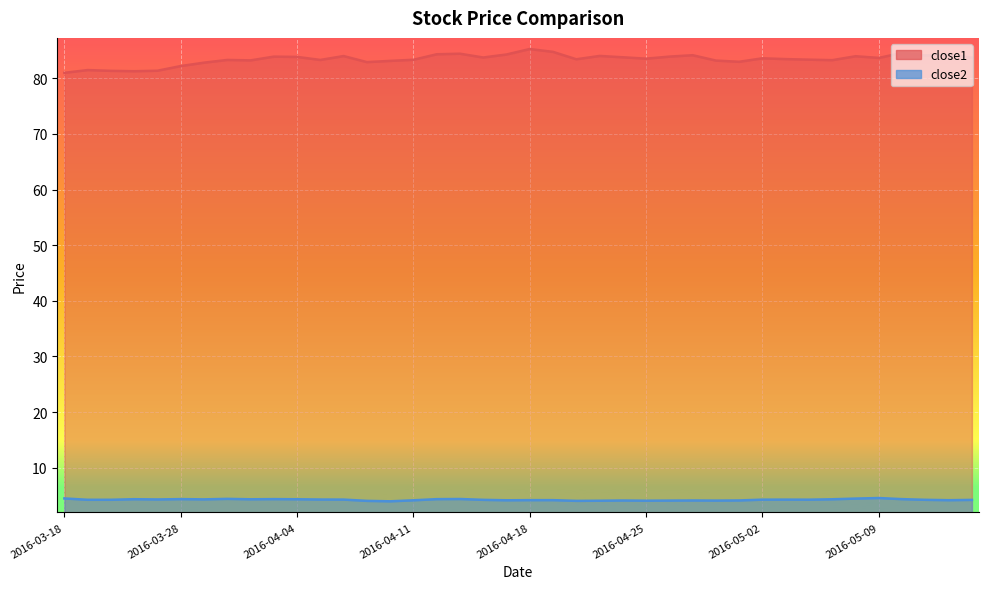

True or false: close1 and close2 cross at least once.

False